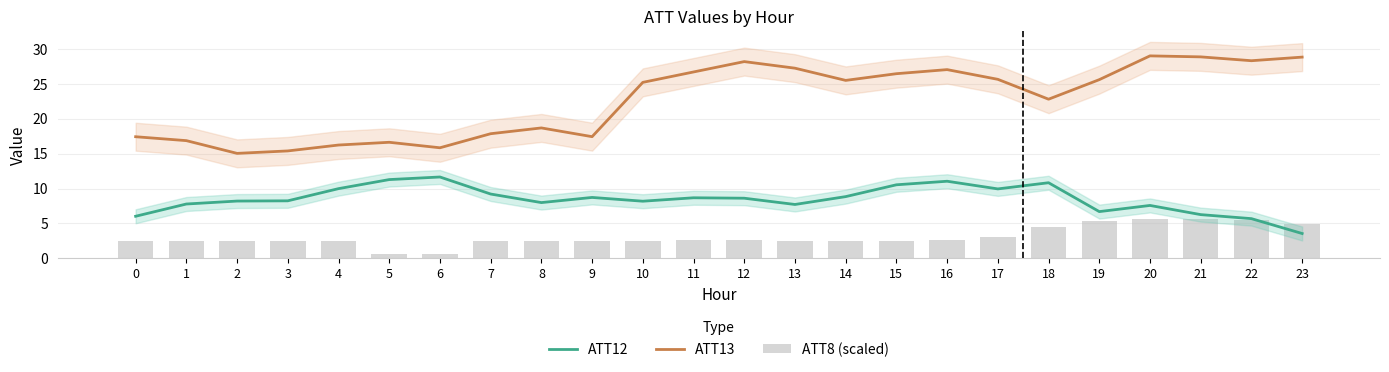

How many data points in ATT8 (scaled) are above 2?

22